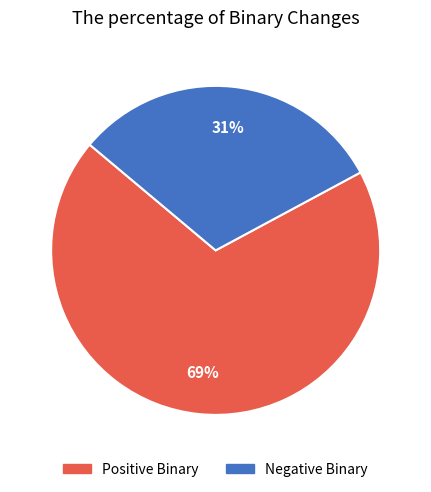

The Negative Binary slice represents 31% of the pie. True or false?

True